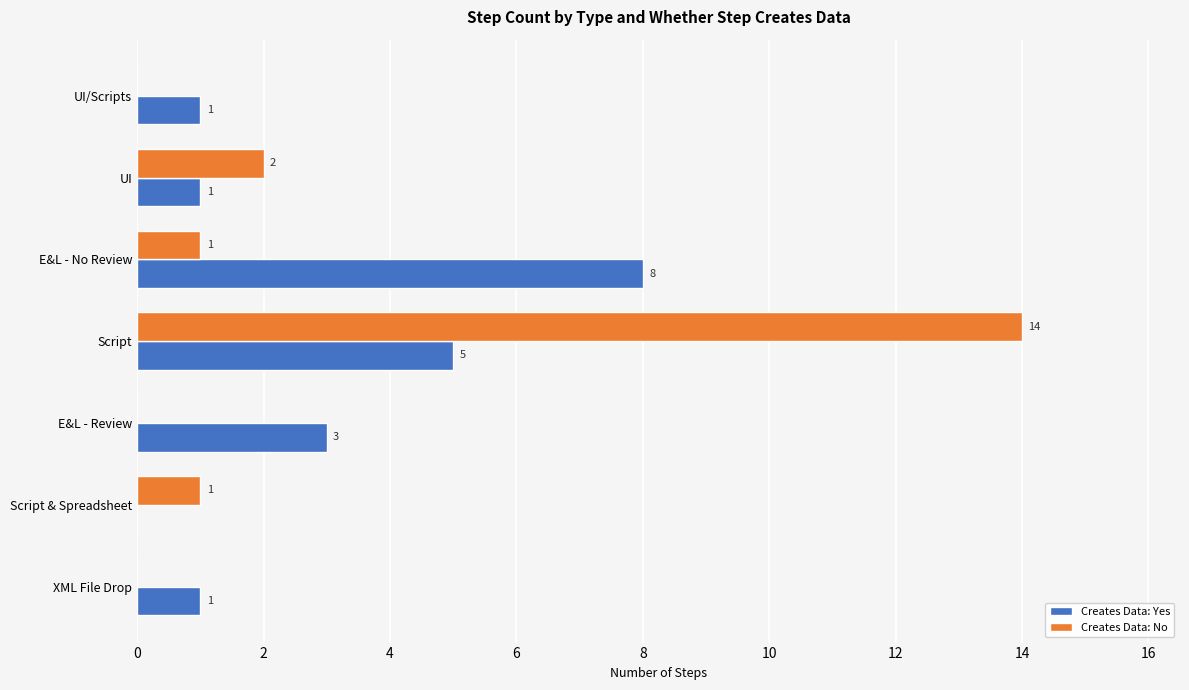

Which series has the largest total across all categories?

Creates Data: Yes